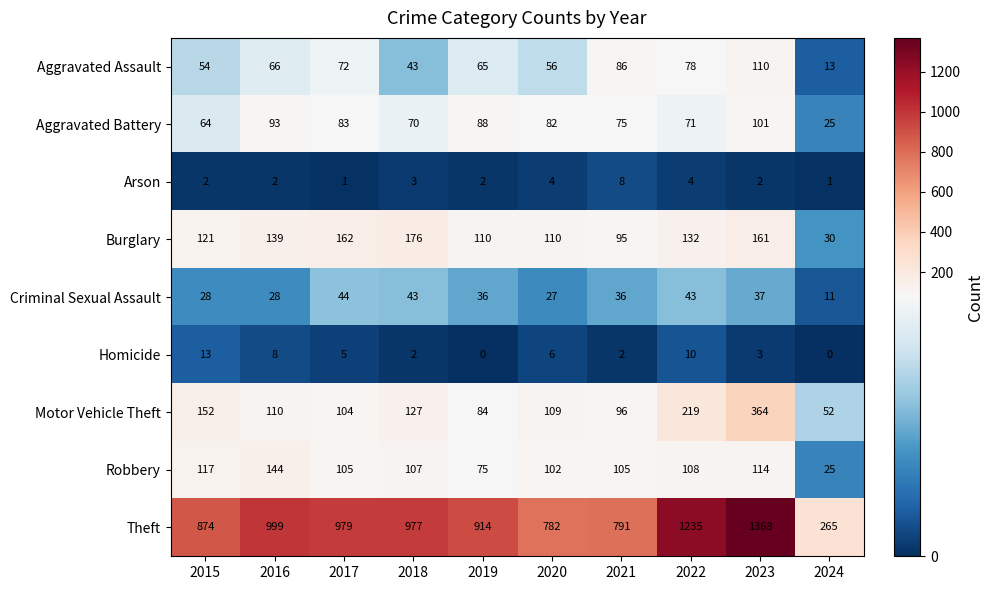

What is the approximate value of Aggravated Assault at 2023, to the nearest 10?

110